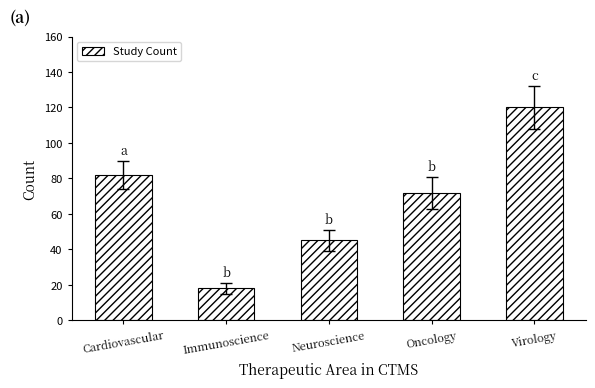

Approximately how many times larger is the value at Virology compared to Neuroscience?

2.7